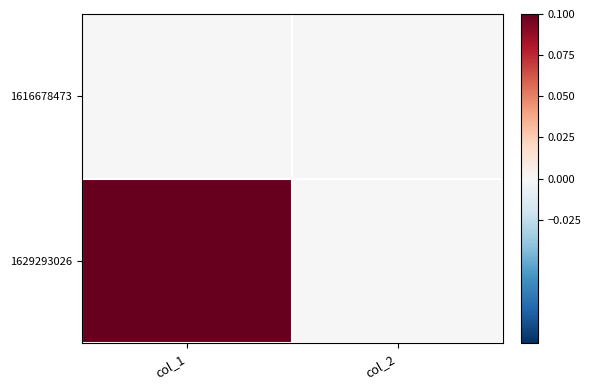

What is the maximum value shown in the chart?

1